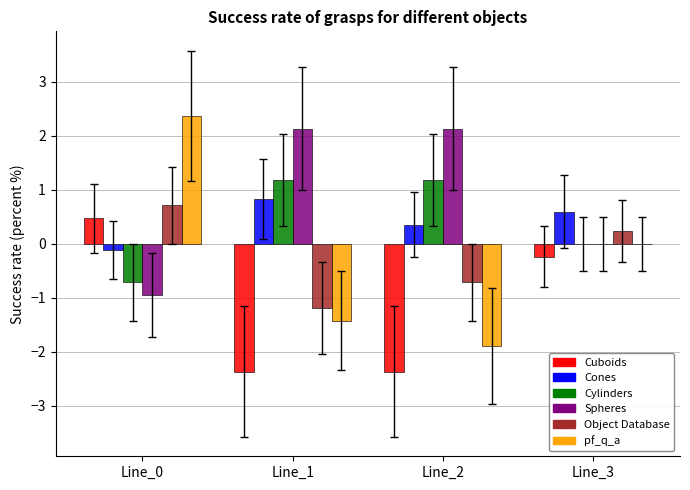

What is the maximum value shown in the chart?

2.4